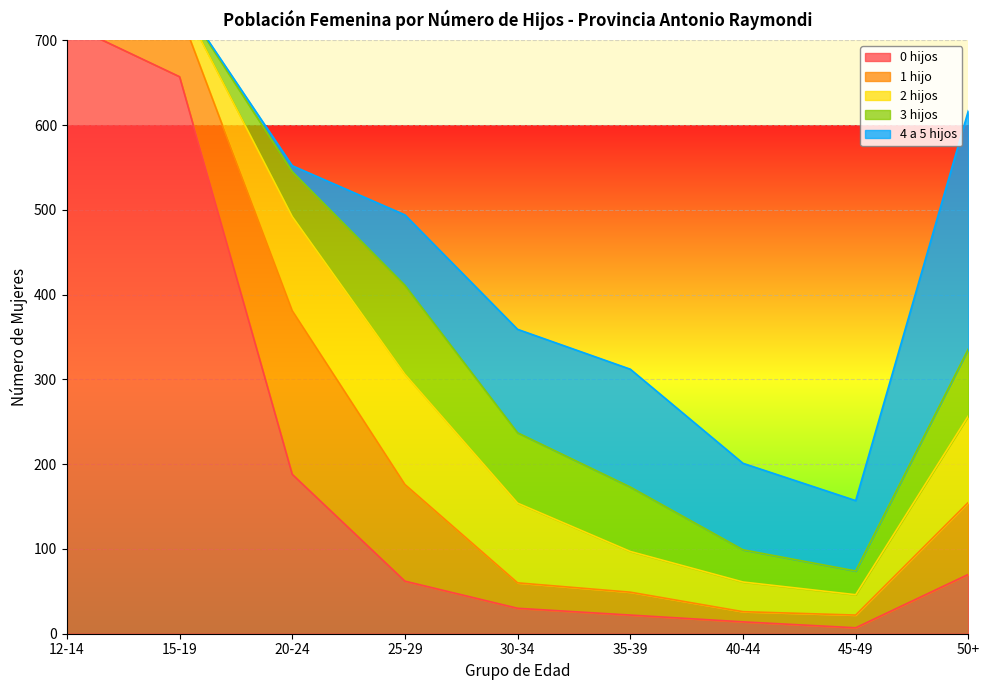

True or false: 3 hijos has more than 2 points higher than both neighbors.

False